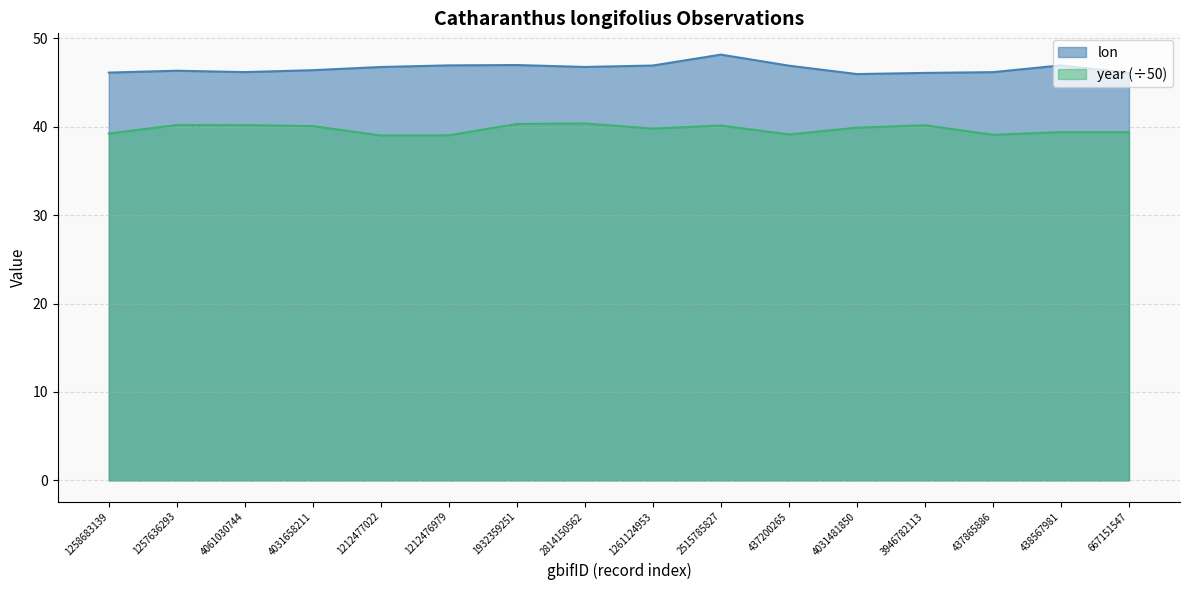

Where is lon nearest to the value 47?

1932359251